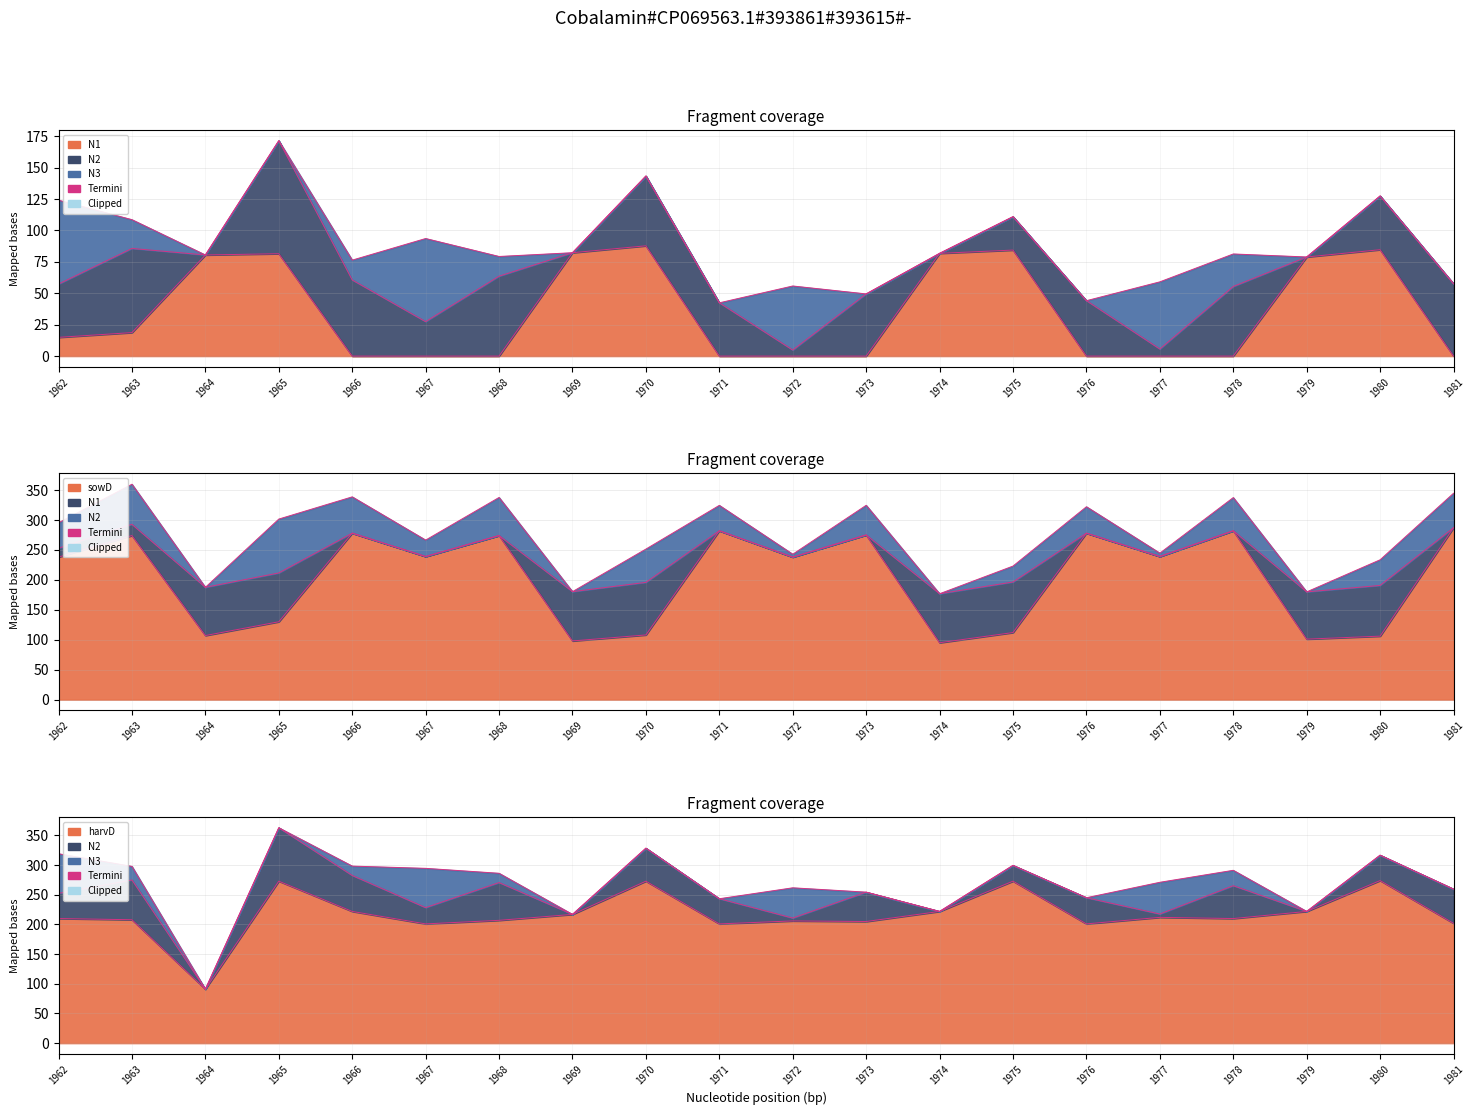

Is it true that N1 equals 51.1 at 1967?

False